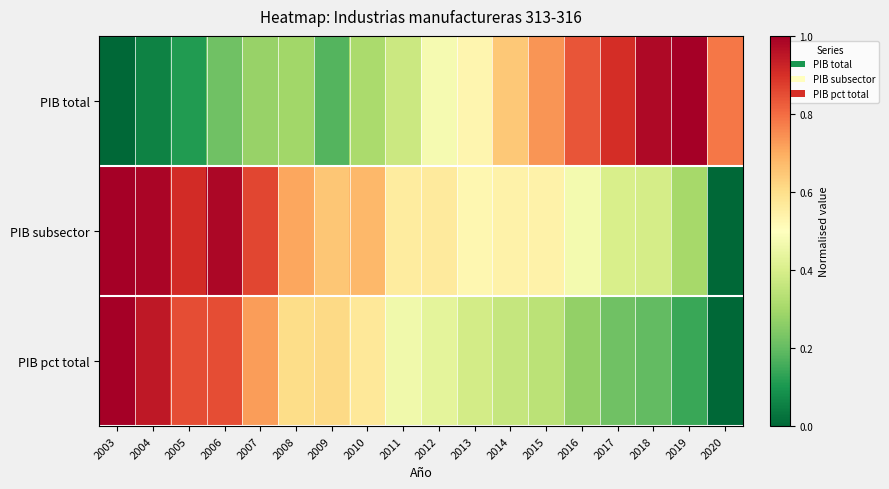

Rank the series at 2005 from lowest to highest value.

PIB total, PIB pct total, PIB subsector